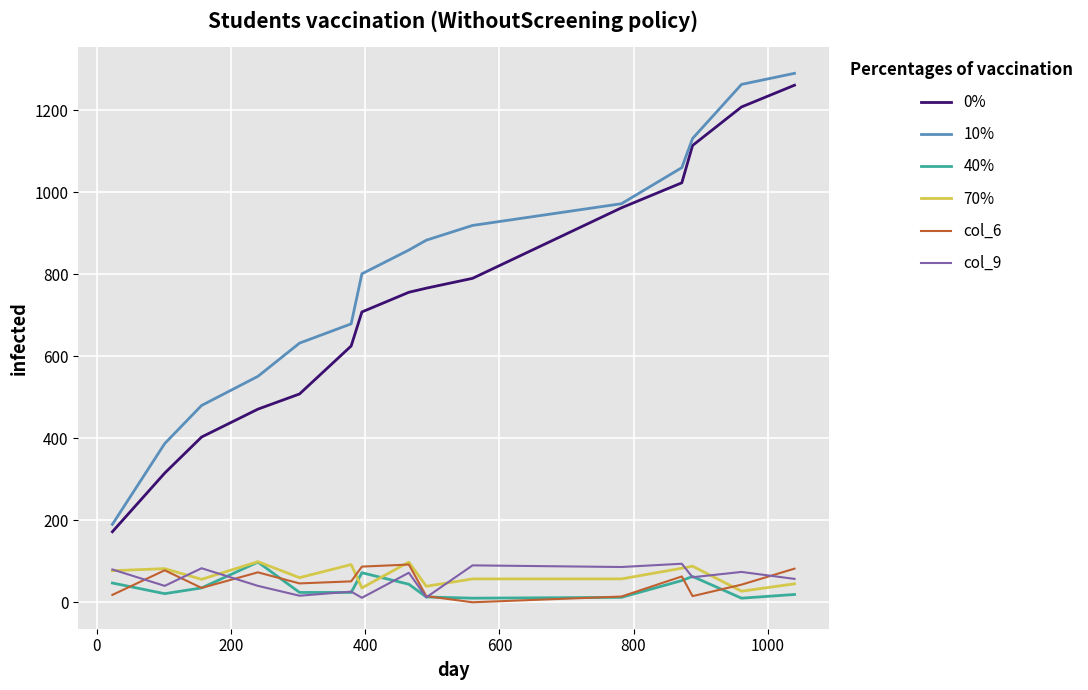

What is the maximum value shown in the chart?

1290